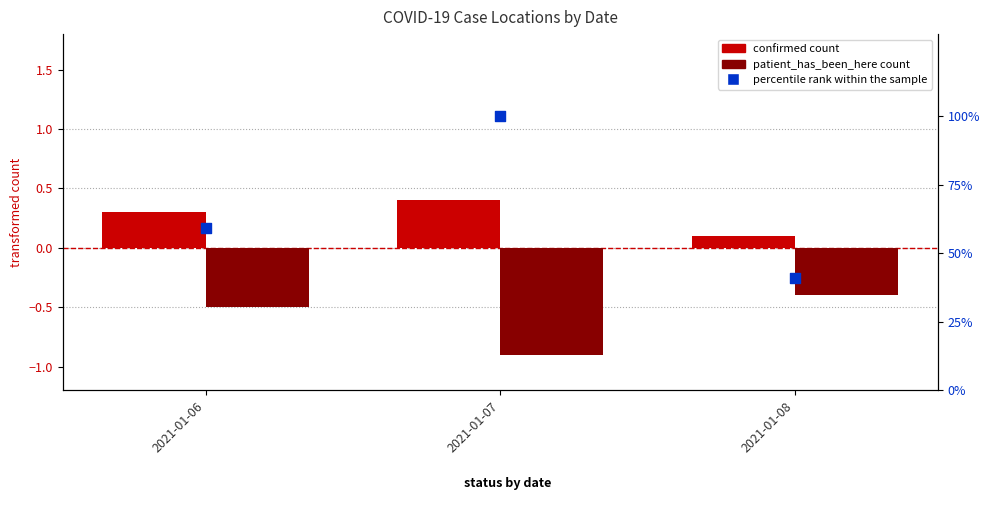

What are all the series names shown in the legend?

confirmed count, patient_has_been_here count, percentile rank within the sample